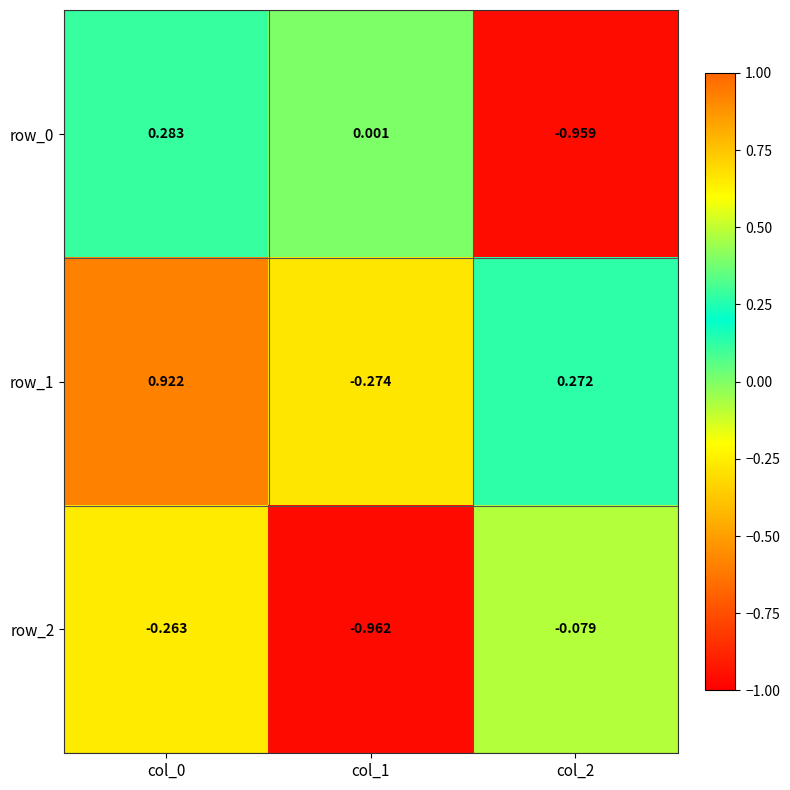

Is the value of row_0 at col_0 greater than the value of row_1 at col_0?

No